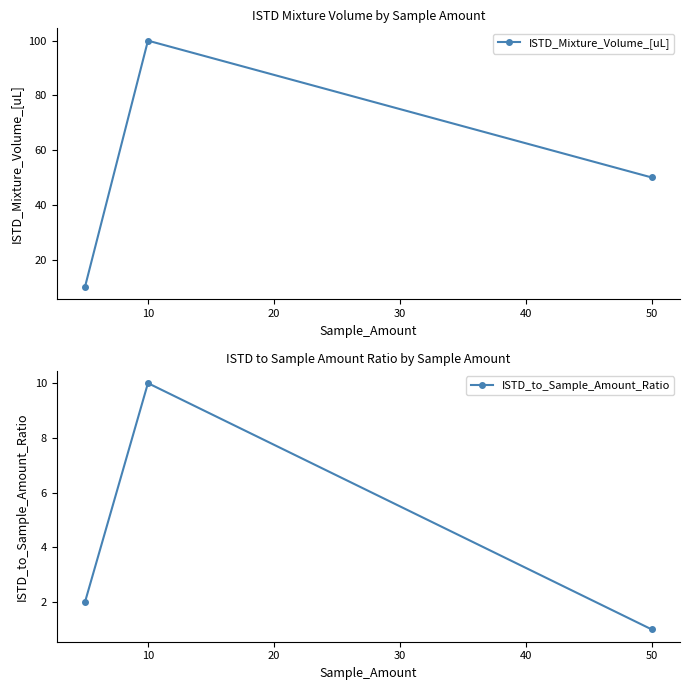

Which series has the largest total across all categories?

ISTD_Mixture_Volume_[uL]